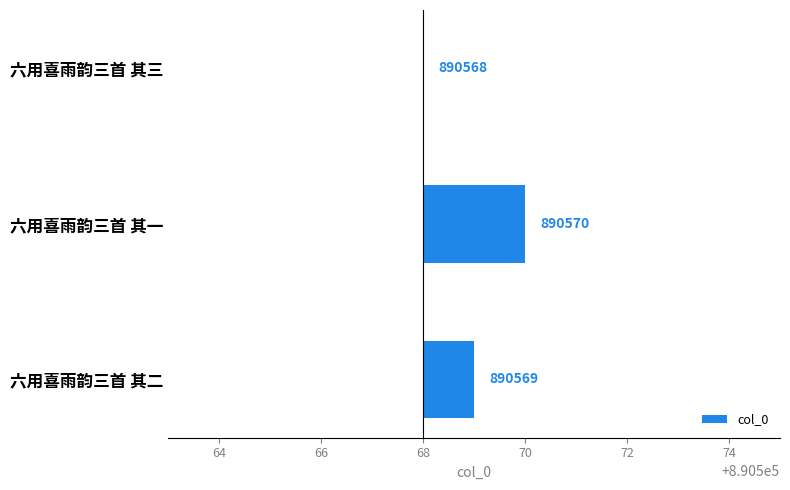

Reading left to right, extract all data points from this chart.

1	2	0